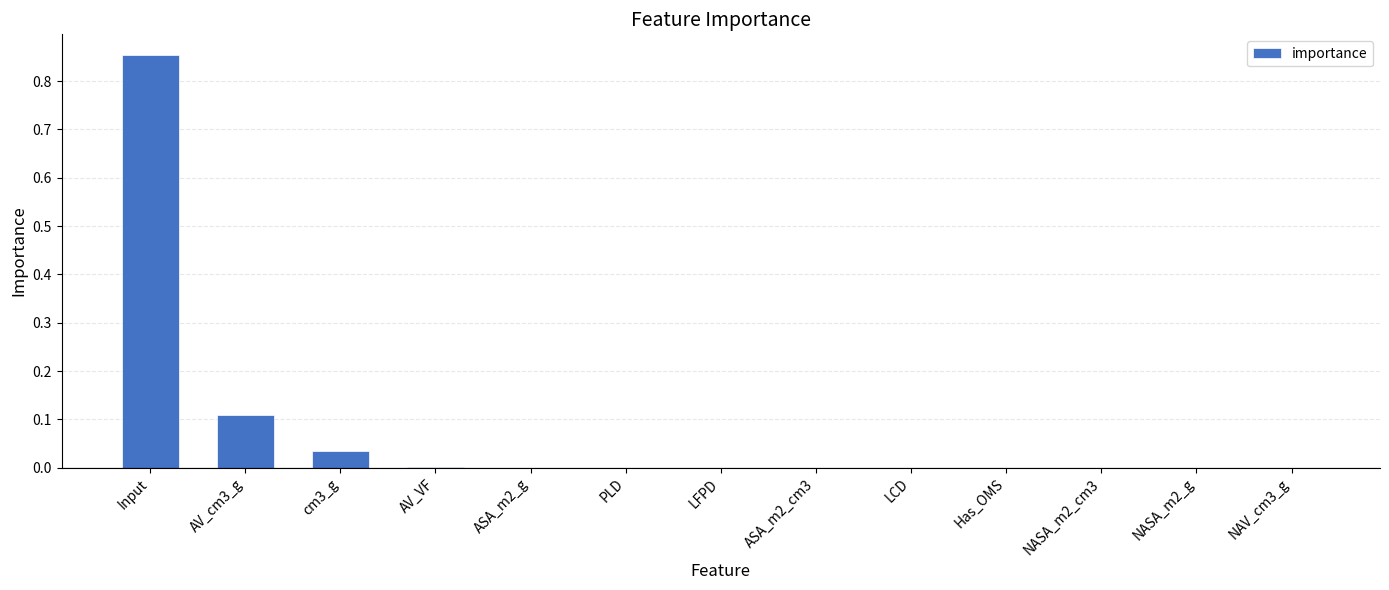

What is the average value?

0.1